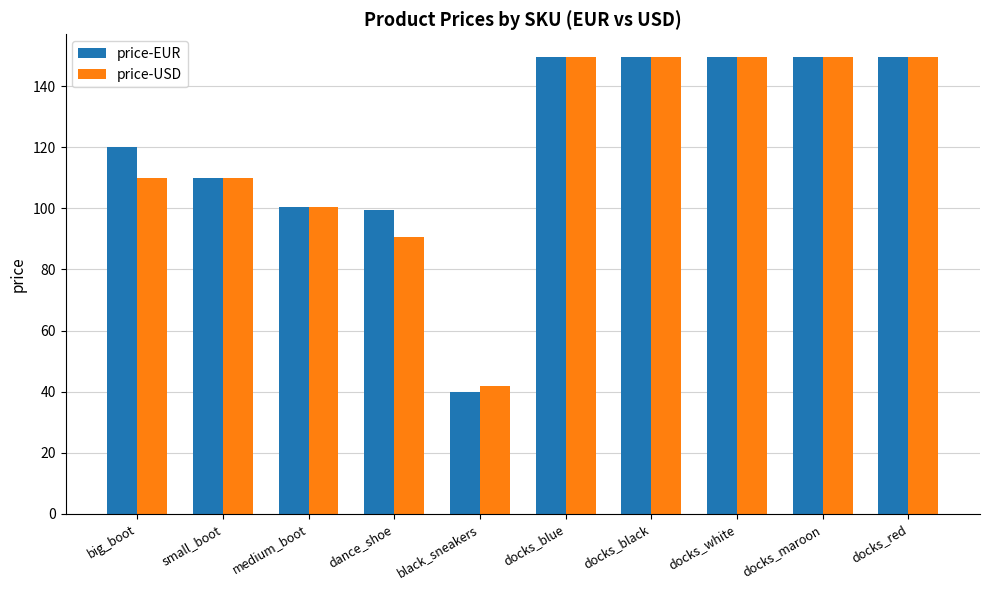

What is the label of the 6th bar from the right?

black_sneakers